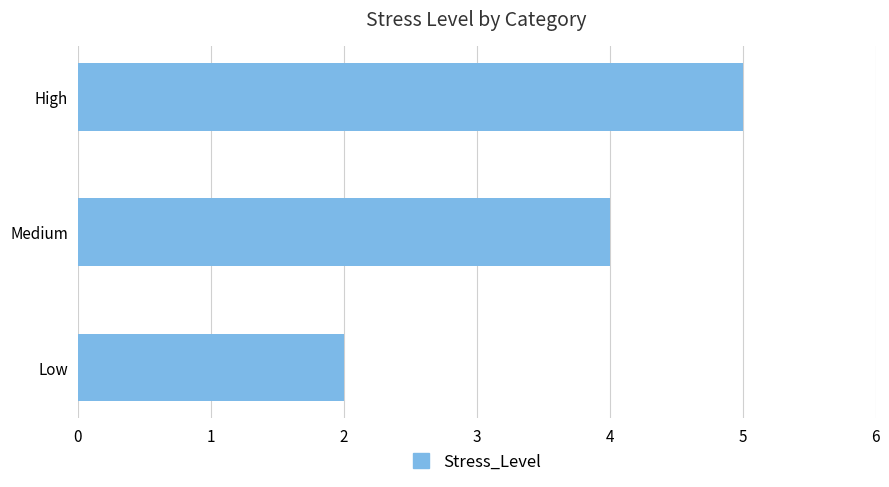

What is the smallest value displayed?

2